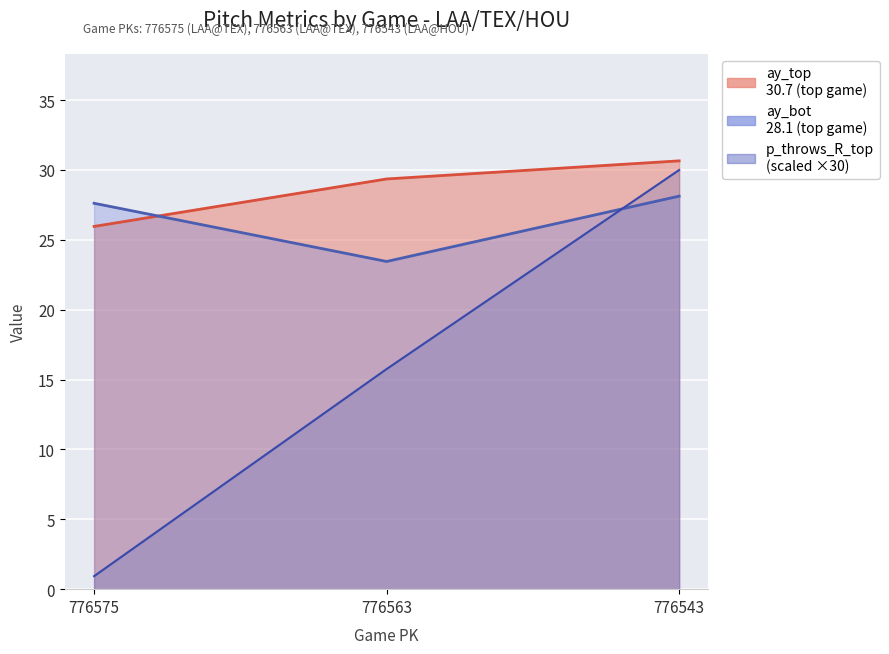

How many categories are shown in the chart?

3